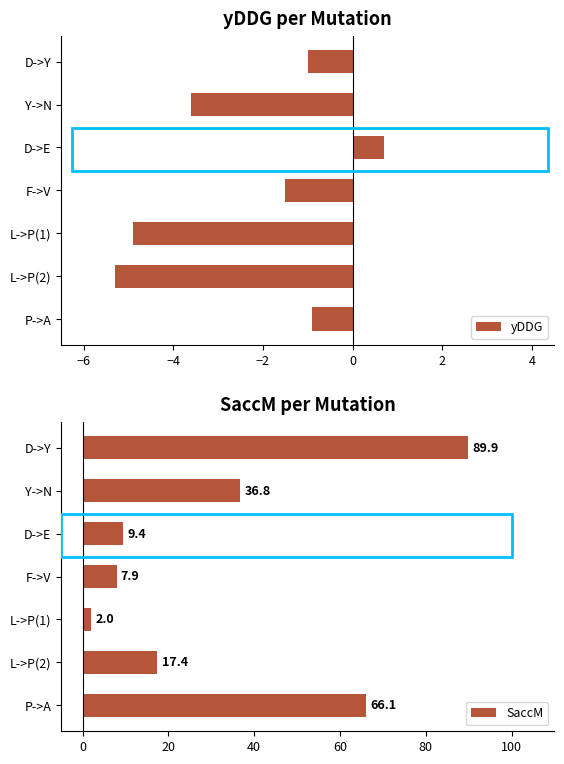

Is it true that yDDG equals -8.4 at L->P(2)?

False